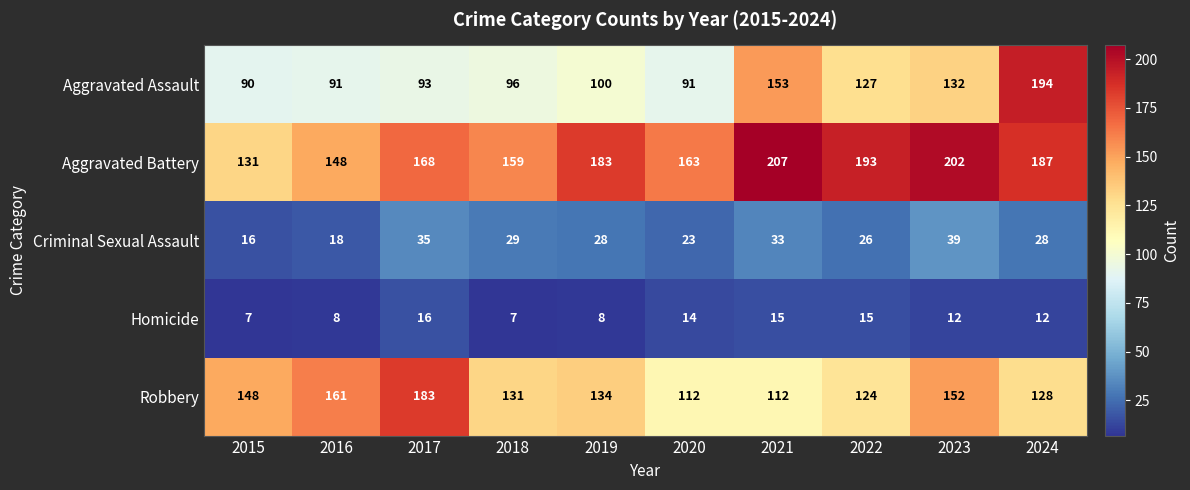

What is the total value across all series at 2020?

403